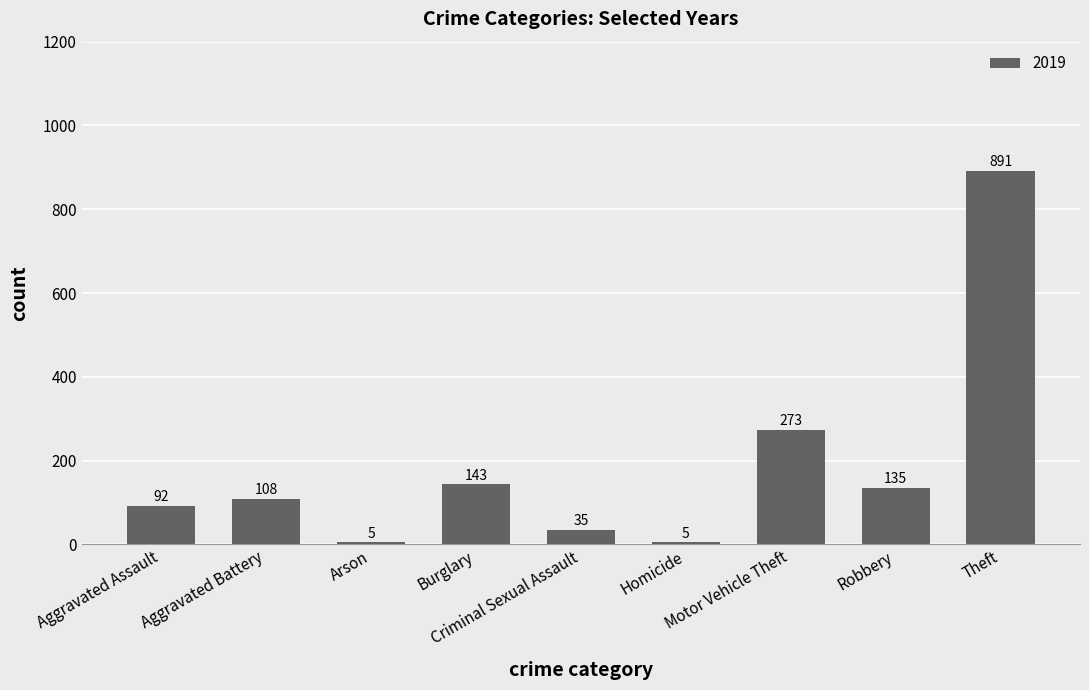

What is the minimum value shown in the chart?

5